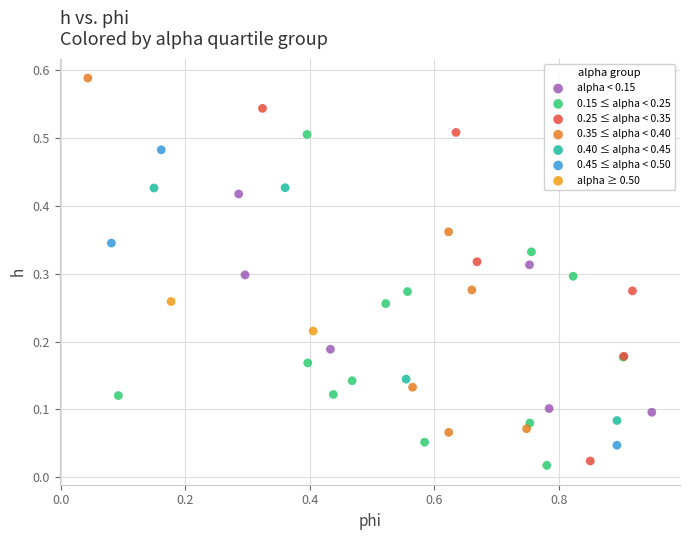

Which series reaches the maximum Y coordinate?

0.35 ≤ alpha < 0.40